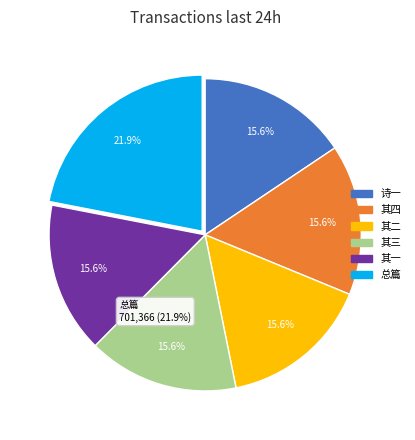

To the nearest percent, what portion does 东村兄观灯赏莲酌月种麦四时吟惠教漫兴次答 其三 represent?

16%